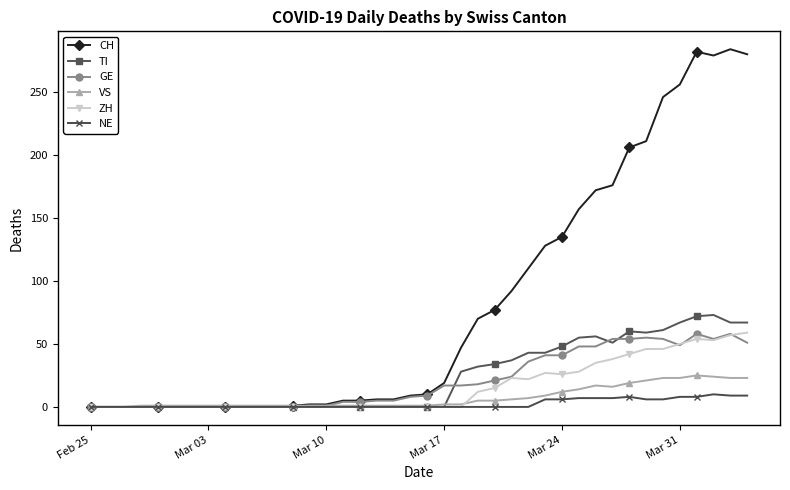

What is the highest value of the TI series?

73